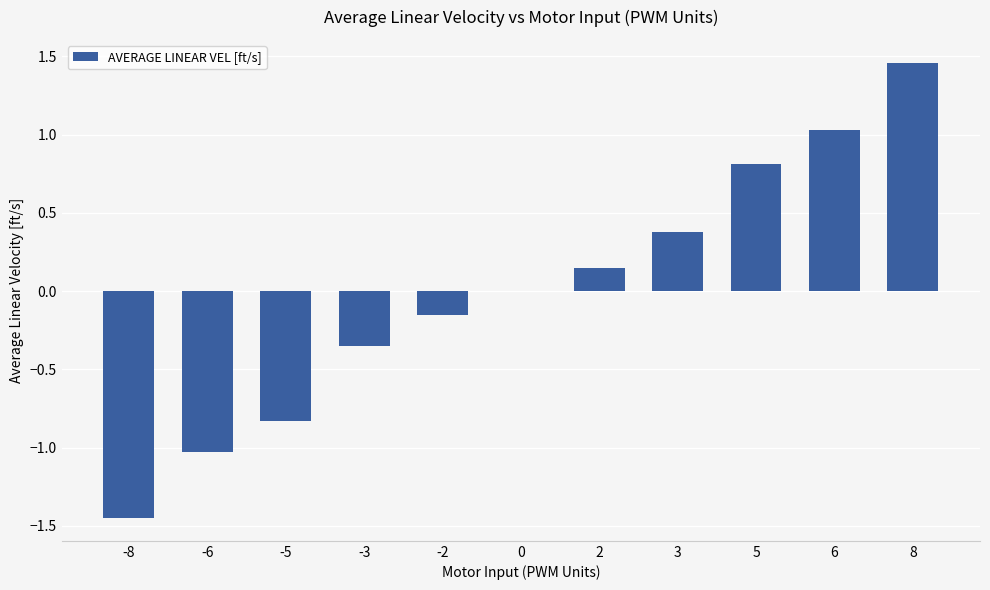

Are the bars horizontal?

No